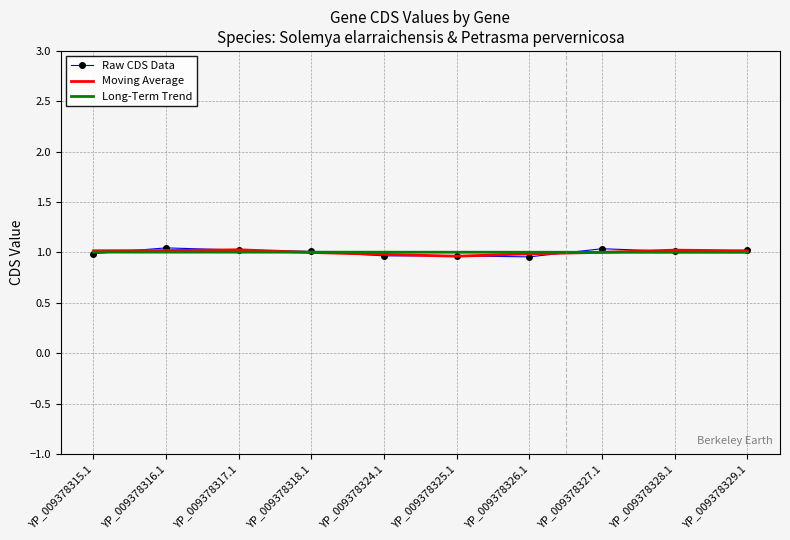

What position from the left is YP_009378325.1?

6